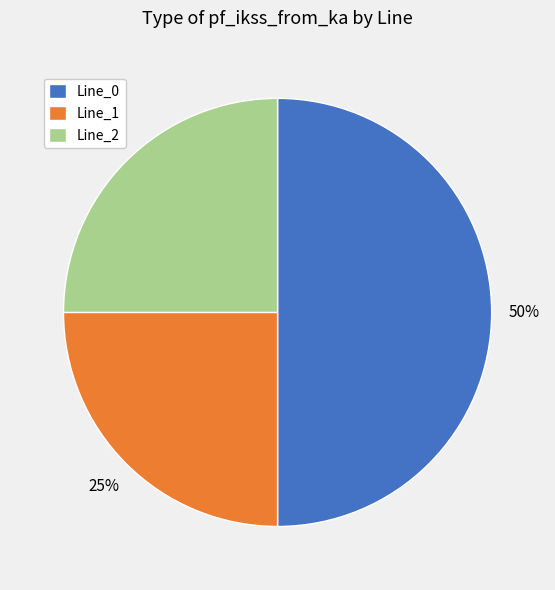

Which category accounts for the majority?

Line_0